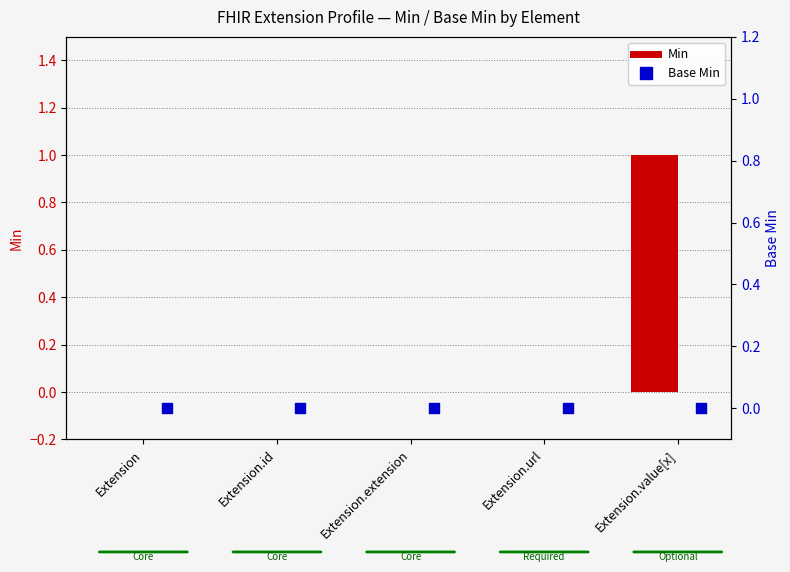

Which series has the largest total across all categories?

Min